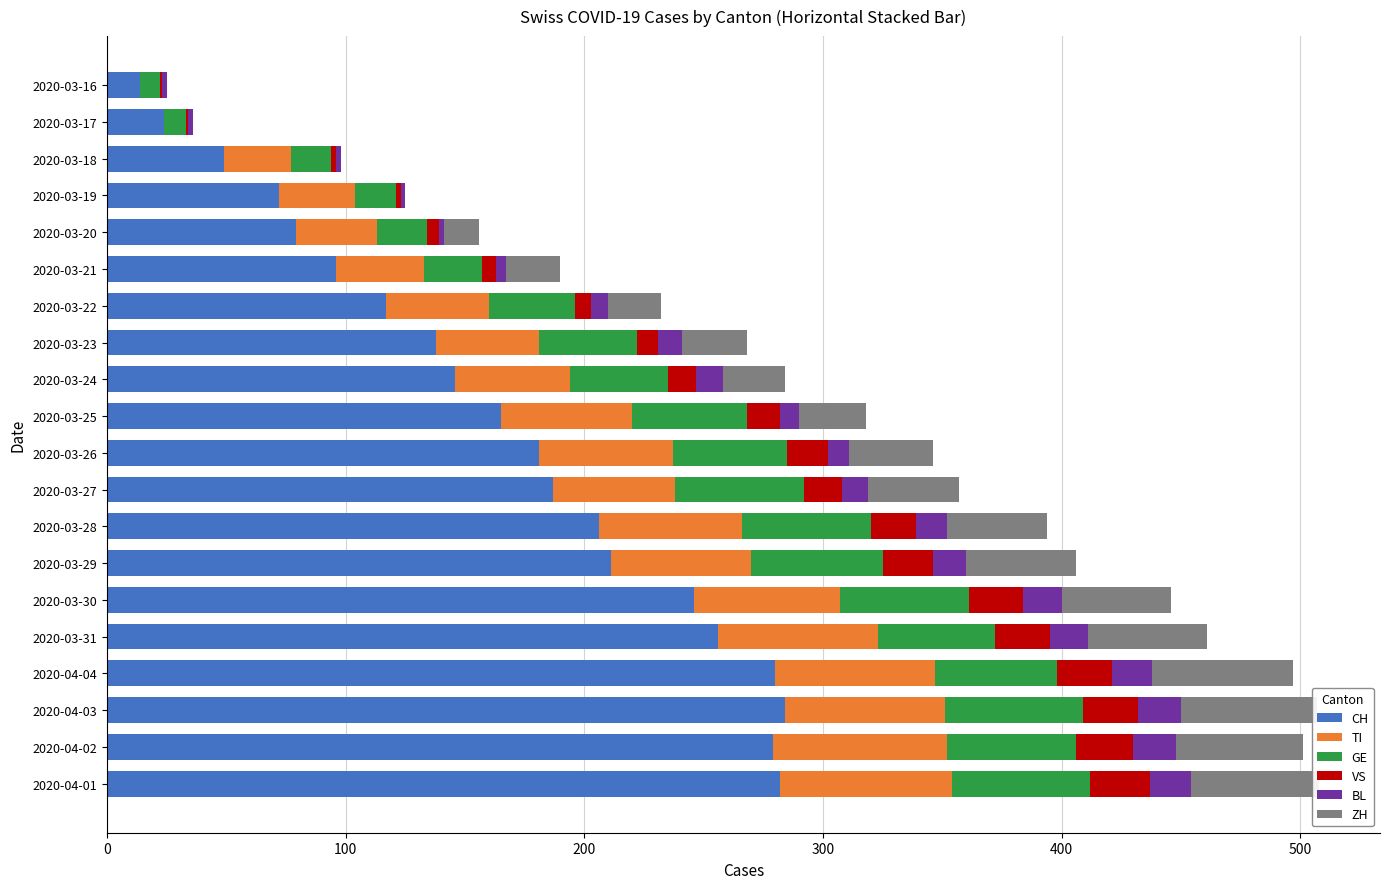

What are all the series names shown in the legend?

CH, TI, GE, VS, BL, ZH